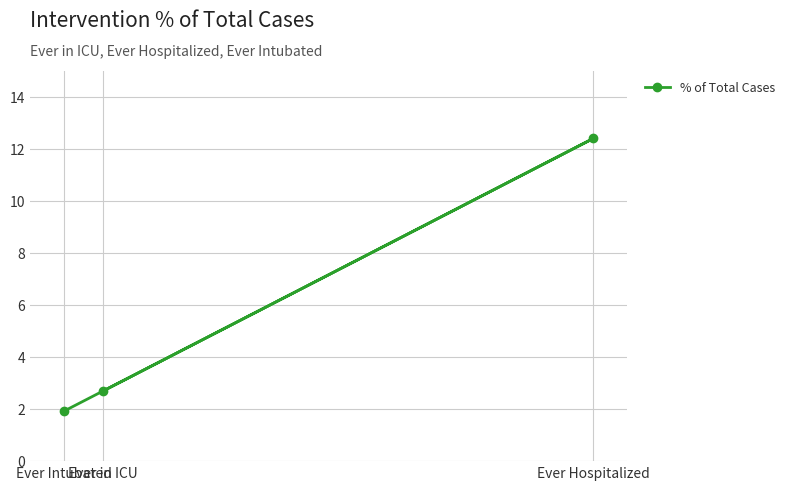

Reading left to right, transcribe all the data shown in this chart.

Ever Intubated=1.9	Ever in ICU=2.7	Ever Hospitalized=12.4